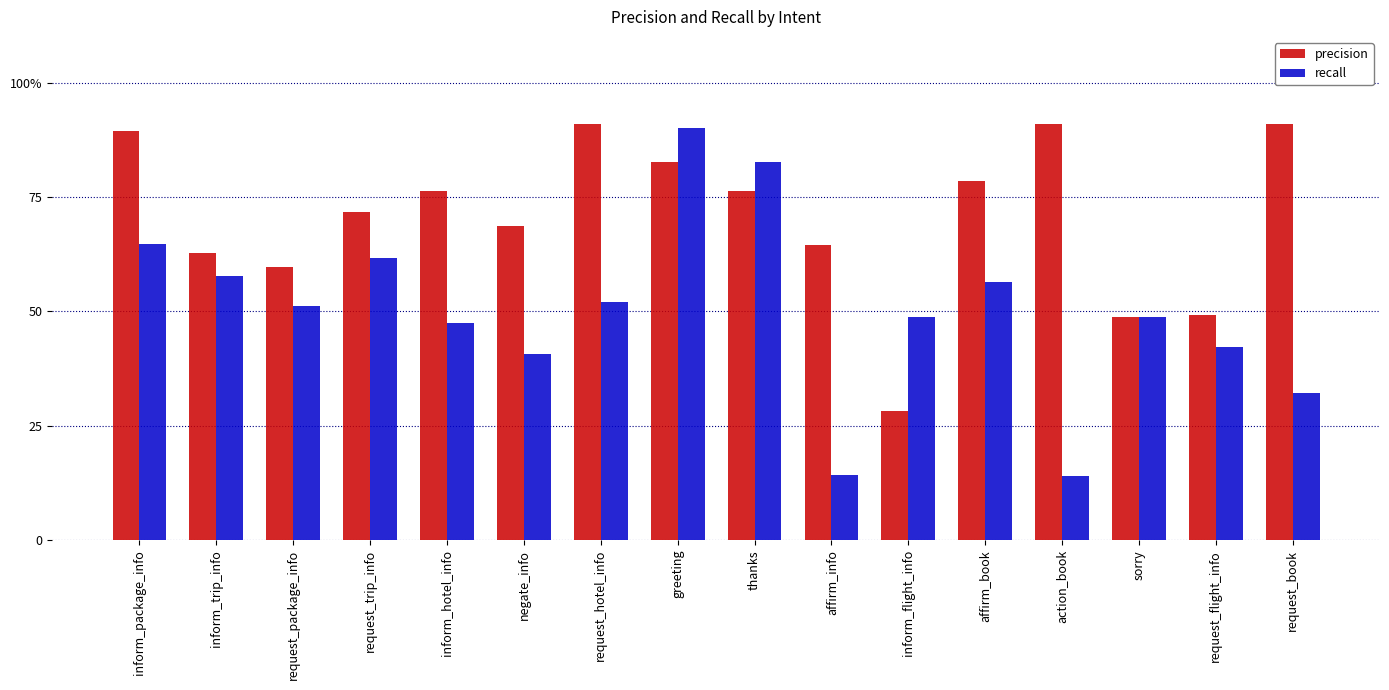

Does the chart contain stacked bars?

No